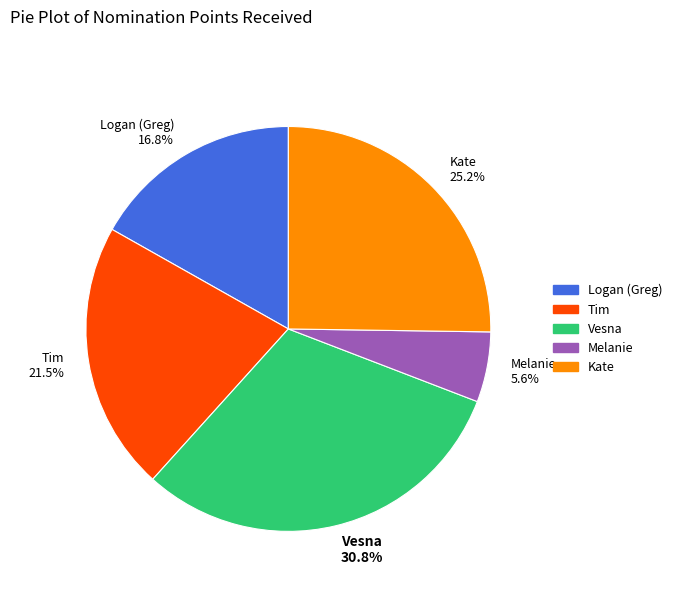

Count the number of slices in the pie.

5